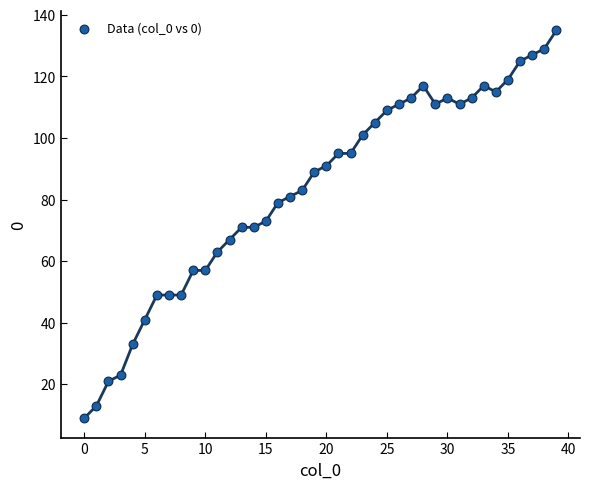

What is the range of Y values (max minus min)?

126